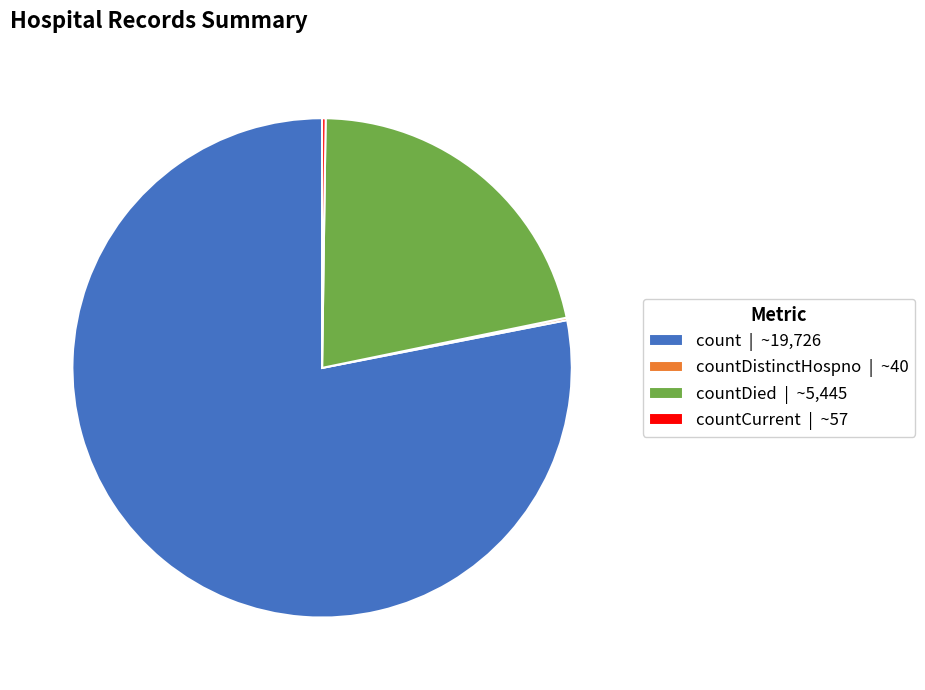

Is count | ~19,726 the majority of the pie?

Yes